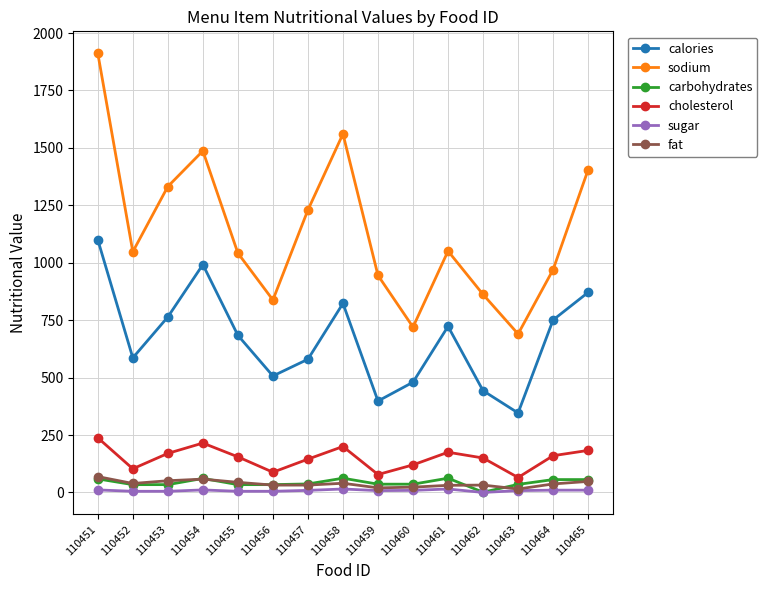

Is the value of sodium at 110453 greater than the value of fat at 110463?

Yes